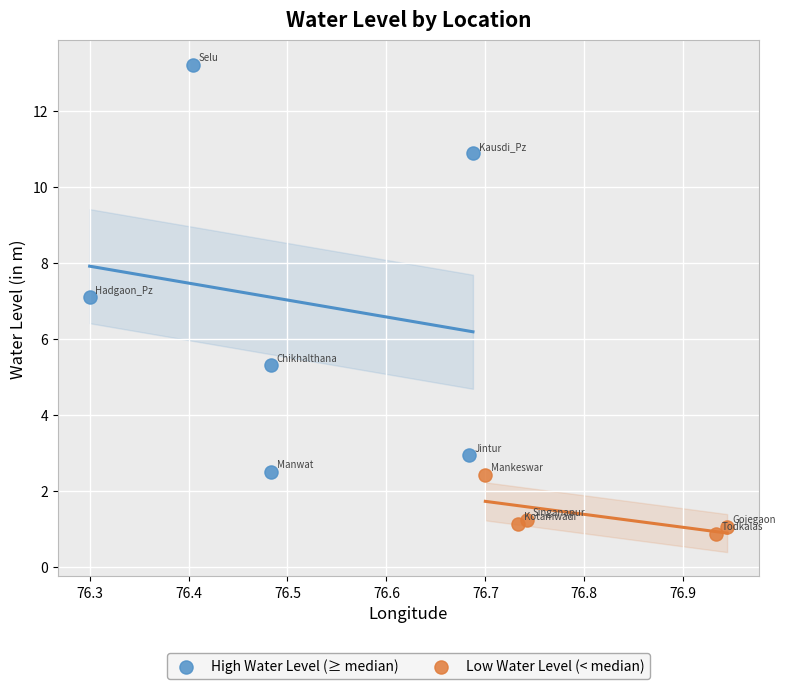

Which series contains the highest Y value?

High Water Level (≥ median)